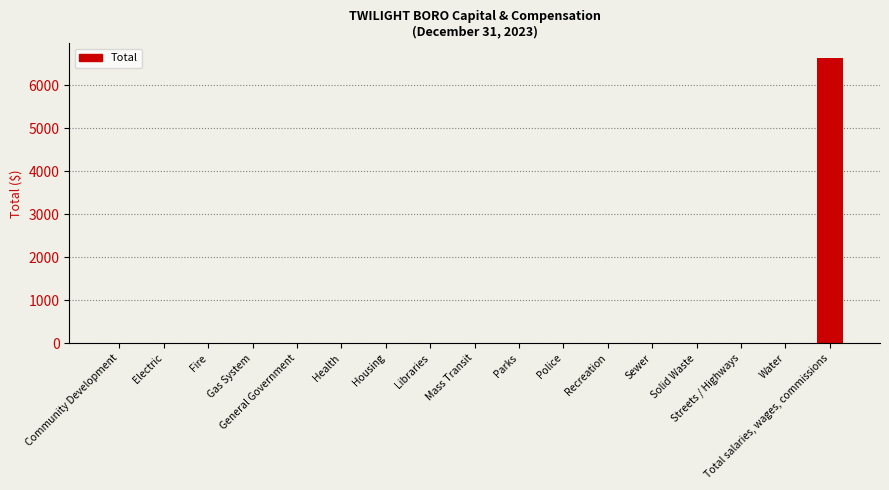

Is it true that the value at Gas System is 0?

True